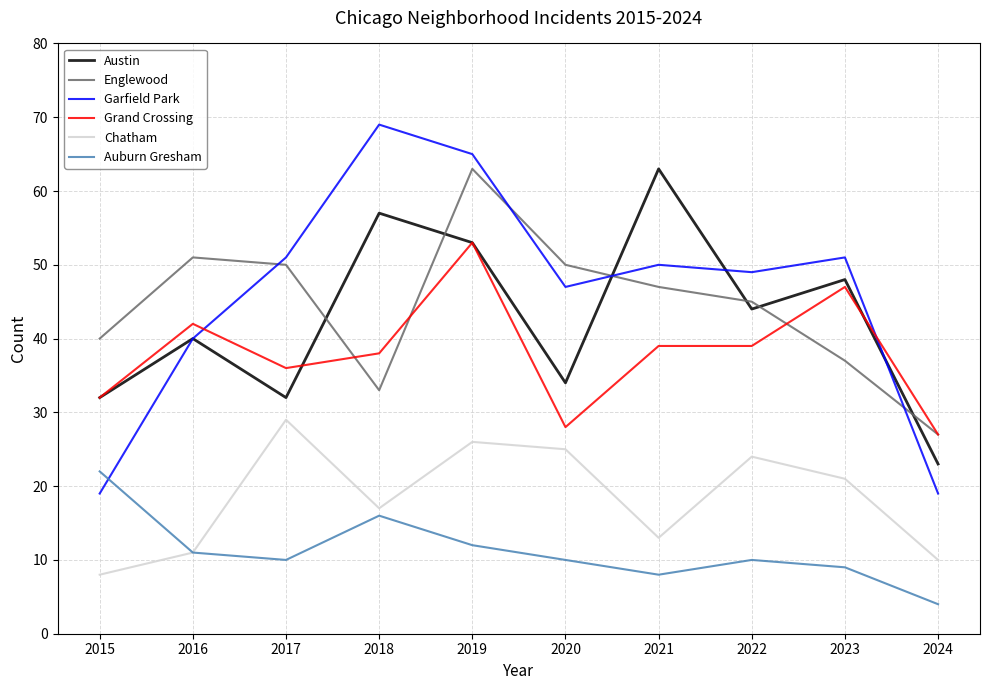

At which category does Austin reach its first local peak?

2016